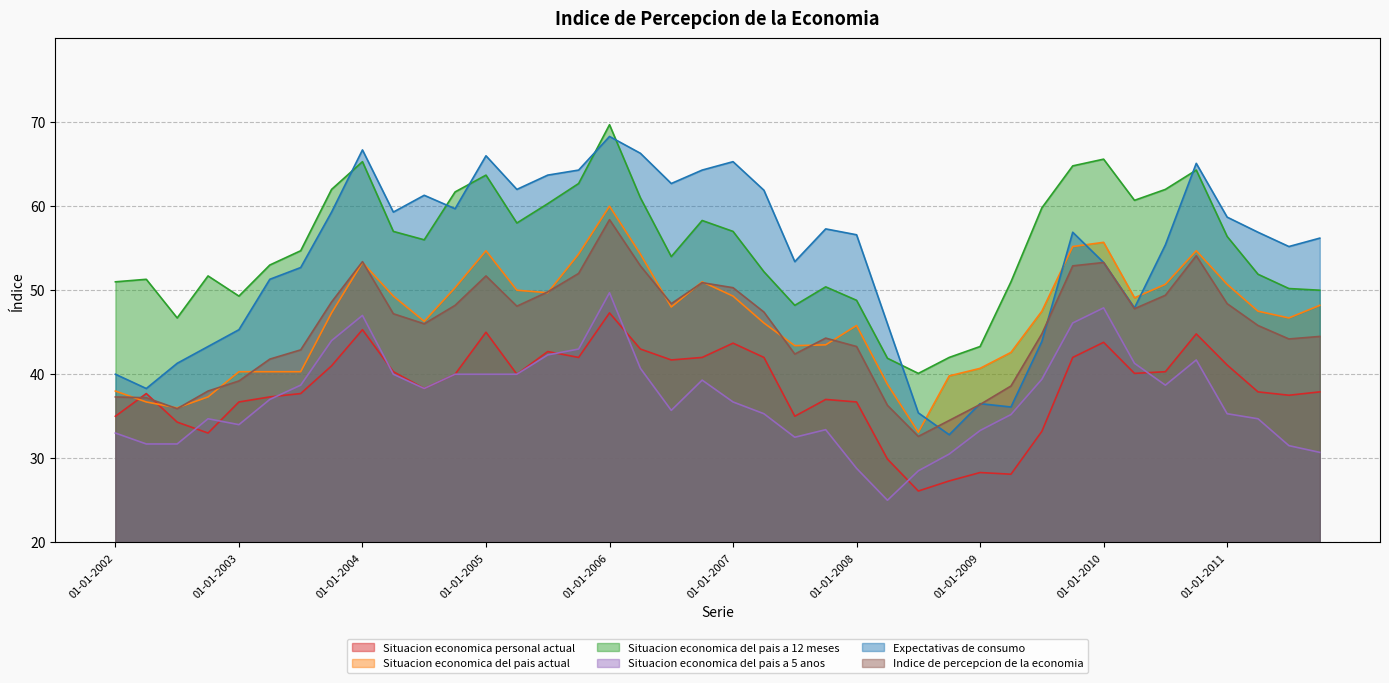

How many values in the Indice de percepcion de la economia series are below 47?

20